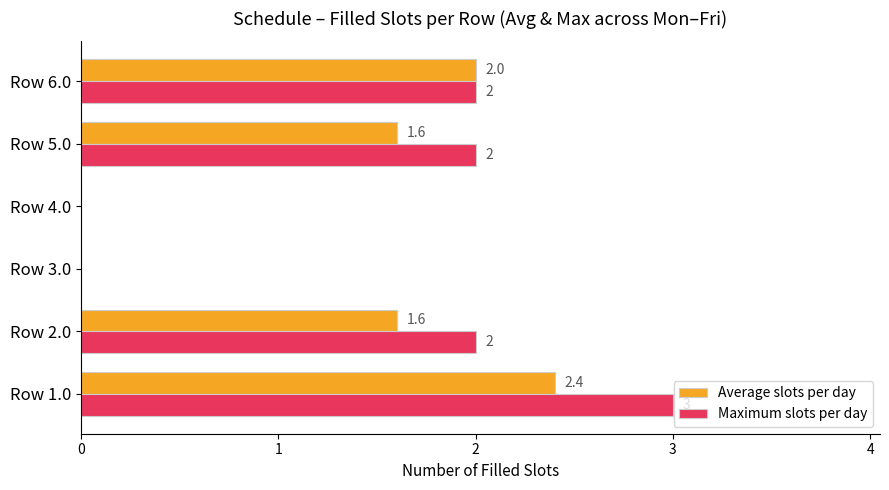

At which category is the sum across all series the highest?

Row 1.0